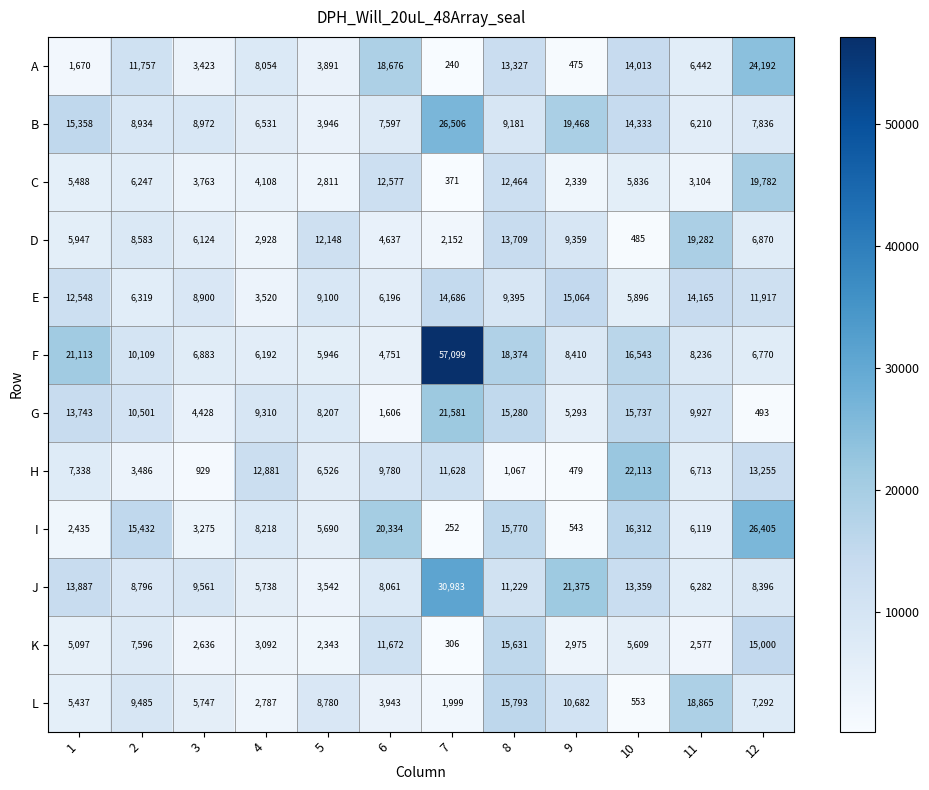

How many series are shown in this chart?

12